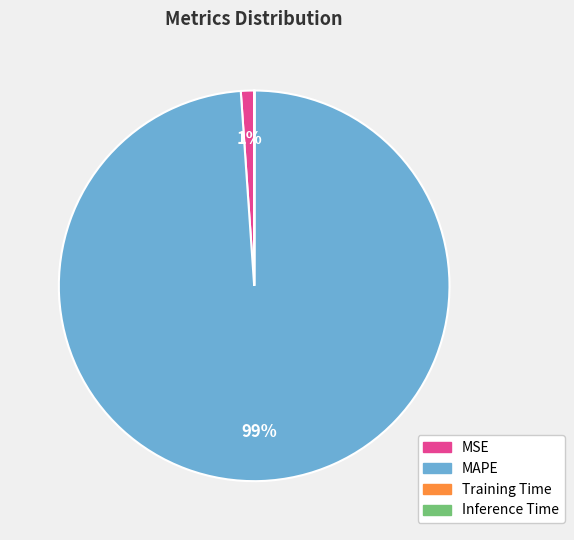

Does any single category account for the majority?

Yes